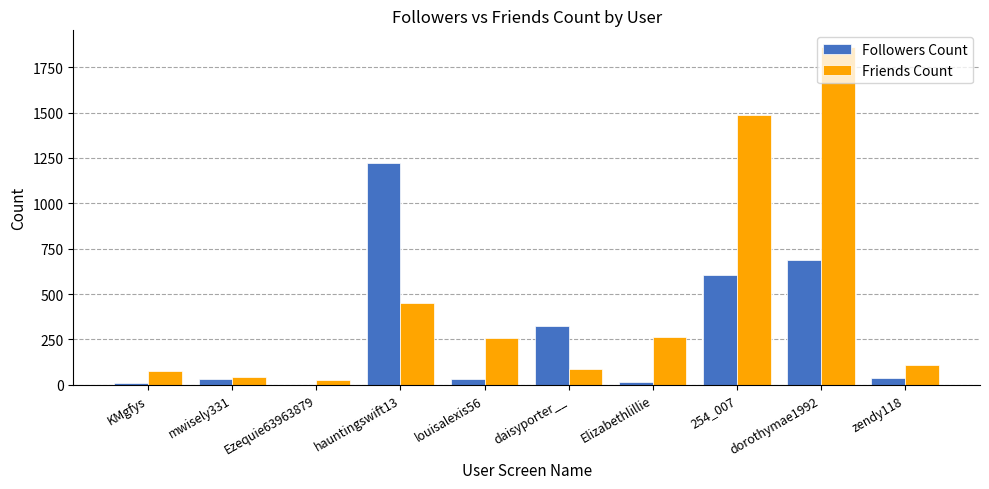

Is it true that Friends Count equals 1487 at 254_007?

True